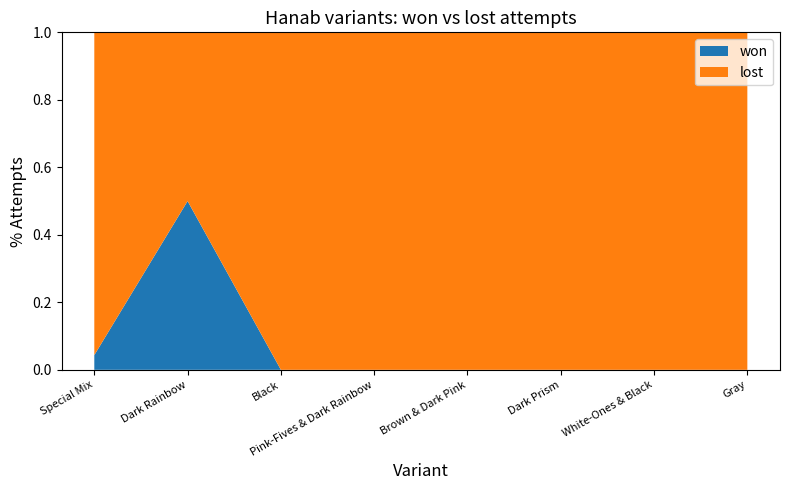

Reading left to right, what are all the values shown in this chart?

won: Special Mix (5 Suits)=1	Dark Rainbow (5 Suits)=1	Black (5 Suits)=0	Pink-Fives & Dark Rainbow (5 Suits)=0	Brown & Dark Pink (5 Suits)=0	Dark Prism (5 Suits)=0	White-Ones & Black (5 Suits)=0	Gray (5 Suits)=0
lost: Special Mix (5 Suits)=22	Dark Rainbow (5 Suits)=1	Black (5 Suits)=8	Pink-Fives & Dark Rainbow (5 Suits)=4	Brown & Dark Pink (5 Suits)=3	Dark Prism (5 Suits)=2	White-Ones & Black (5 Suits)=1	Gray (5 Suits)=1